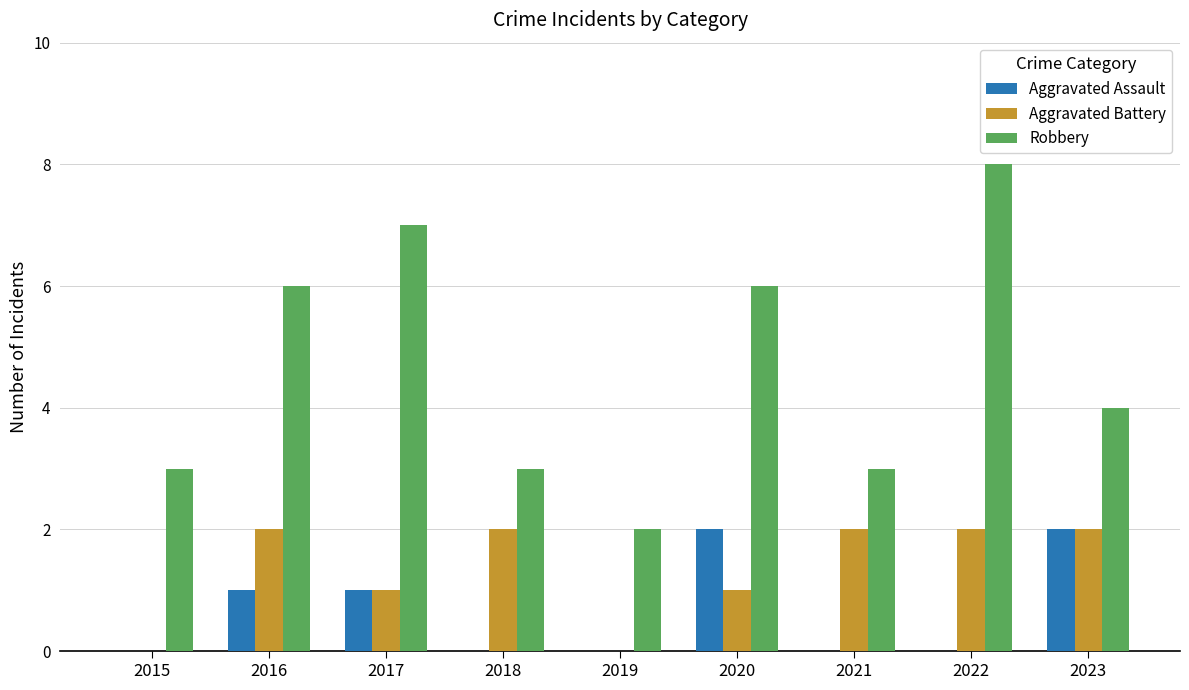

Reading right to left, list all the values displayed in this chart.

Aggravated Assault: 2023=2	2022=0	2021=0	2020=2	2019=0	2018=0	2017=1	2016=1	2015=0
Aggravated Battery: 2023=2	2022=2	2021=2	2020=1	2019=0	2018=2	2017=1	2016=2	2015=0
Robbery: 2023=4	2022=8	2021=3	2020=6	2019=2	2018=3	2017=7	2016=6	2015=3